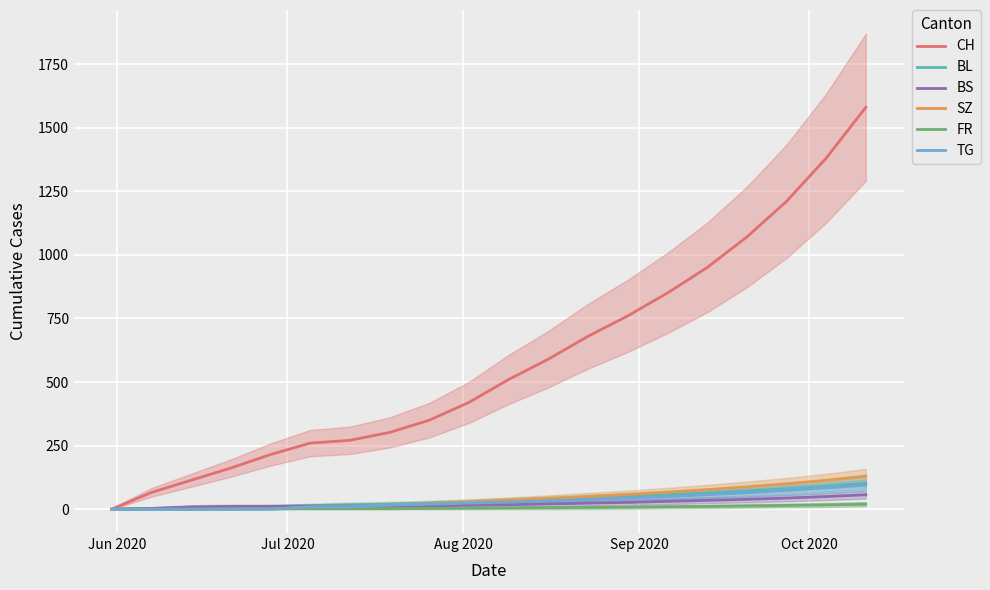

What is the highest value of the SZ series?

130